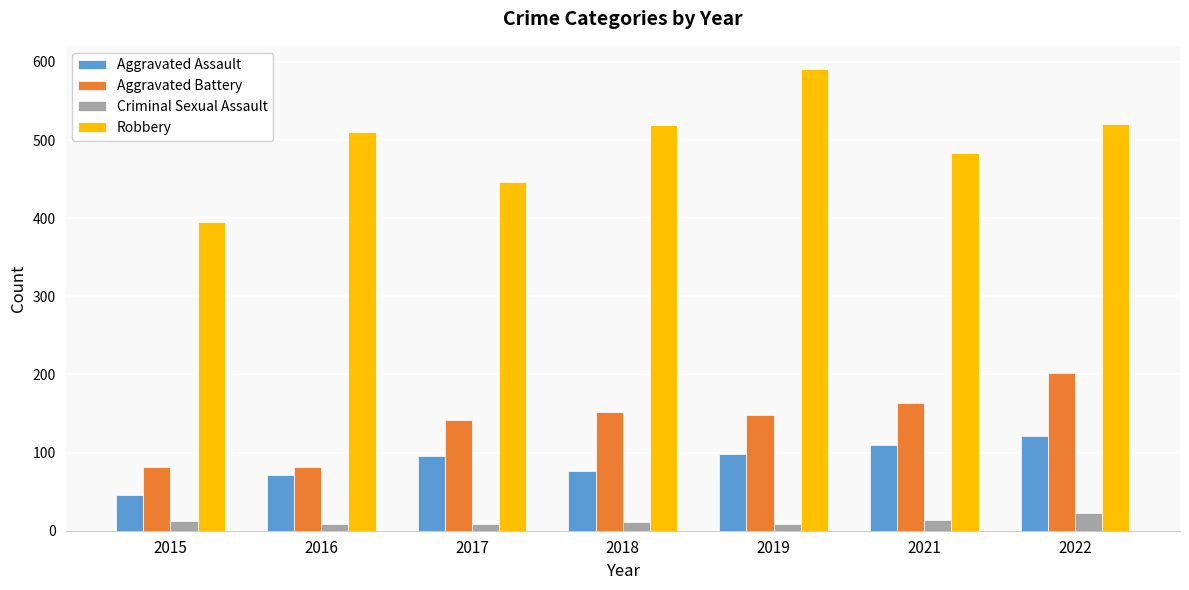

Which series has the largest range (max minus min)?

Robbery